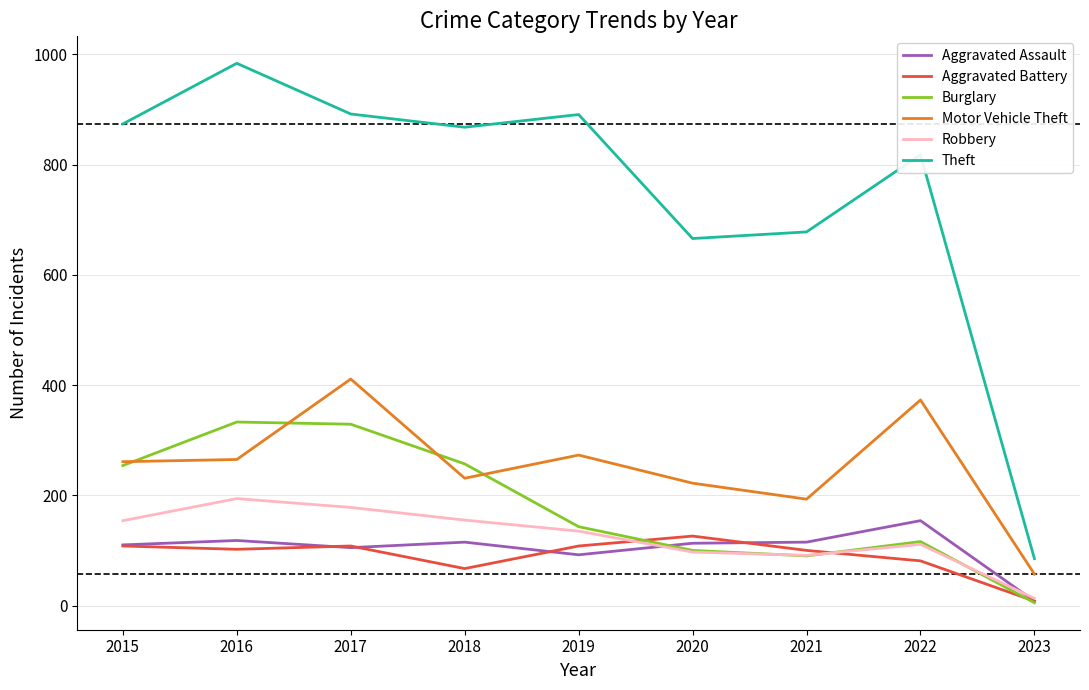

Which series has the largest total across all categories?

Theft